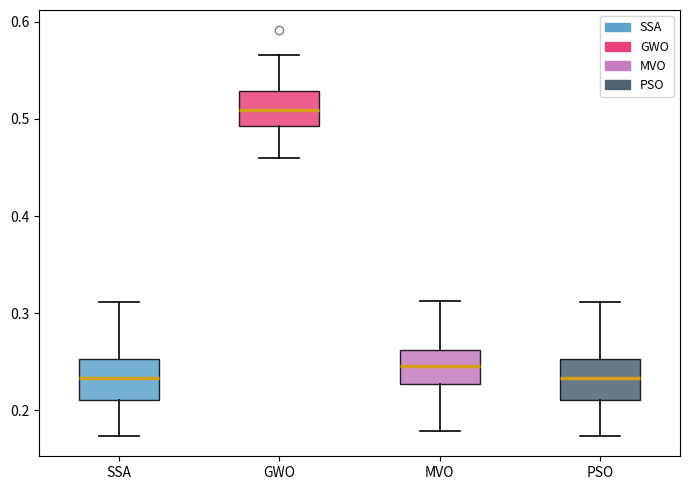

Reading left to right, transcribe this box plot: for each box, give where its median line is, the range the box spans, and where its two whiskers end, as read against the y-axis. The values are not printed on the chart, so give them approximately, as read against the axis.

SSA: median 0.23, box 0.21 to 0.25, whiskers 0.17 to 0.31
GWO: median 0.51, box 0.49 to 0.53, whiskers 0.46 to 0.57
MVO: median 0.25, box 0.23 to 0.26, whiskers 0.18 to 0.31
PSO: median 0.23, box 0.21 to 0.25, whiskers 0.17 to 0.31